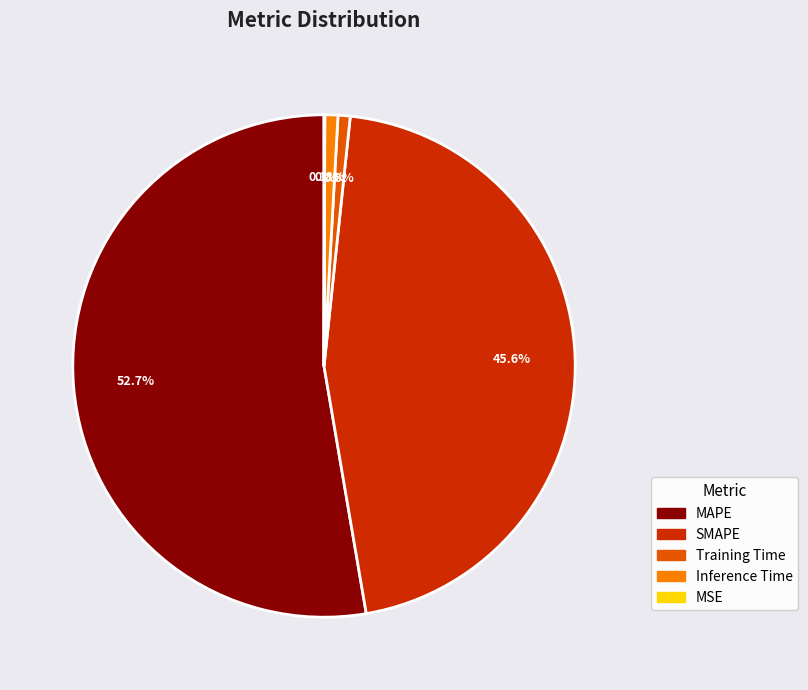

To the nearest percent, what portion does Training Time represent?

1%